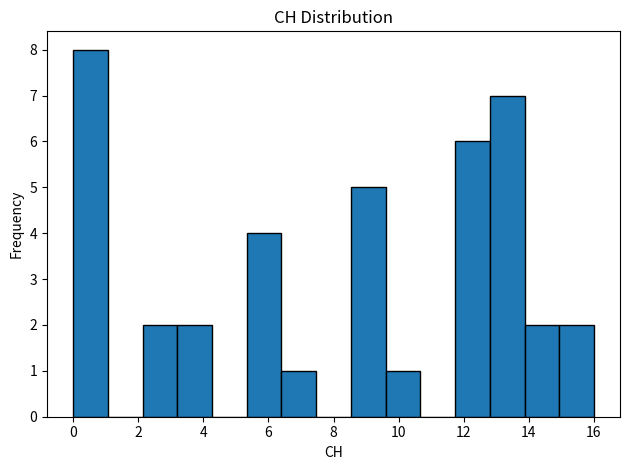

Over which range of the x-axis is the bar tallest?

0.0 to 1.0